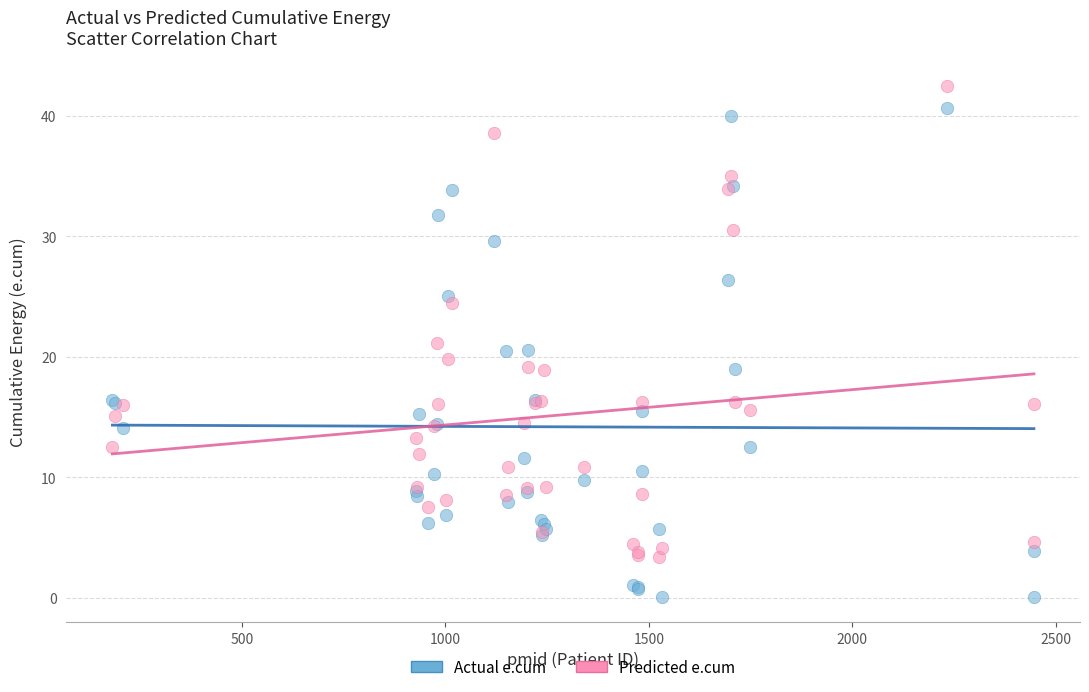

What are all the series names shown in the legend?

Actual e.cum, Predicted e.cum